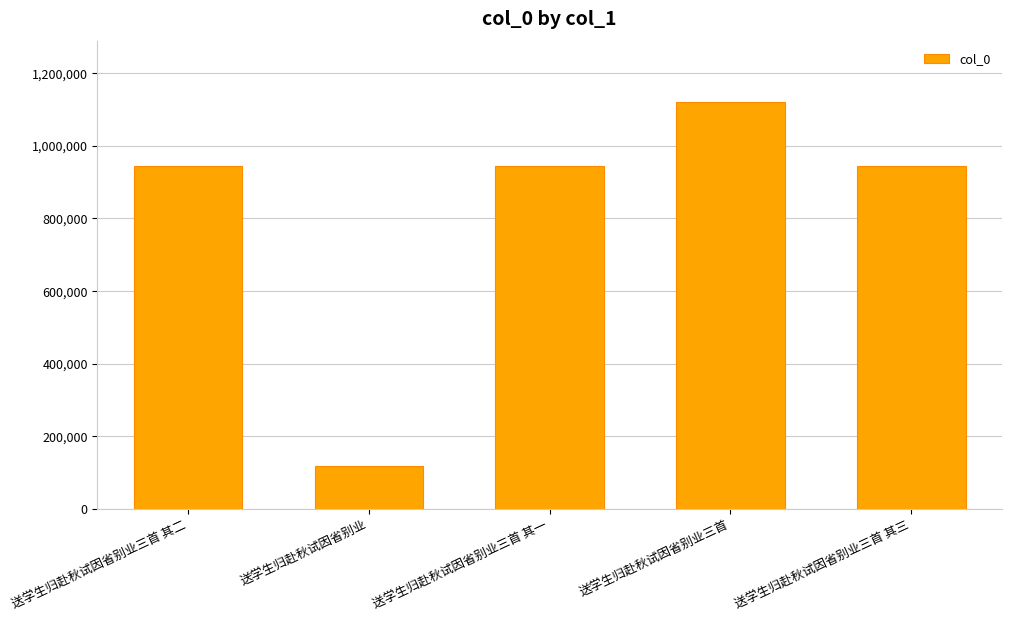

Between 送学生归赴秋试因省别业三首 and 送学生归赴秋试因省别业三首 其二, which is larger?

送学生归赴秋试因省别业三首